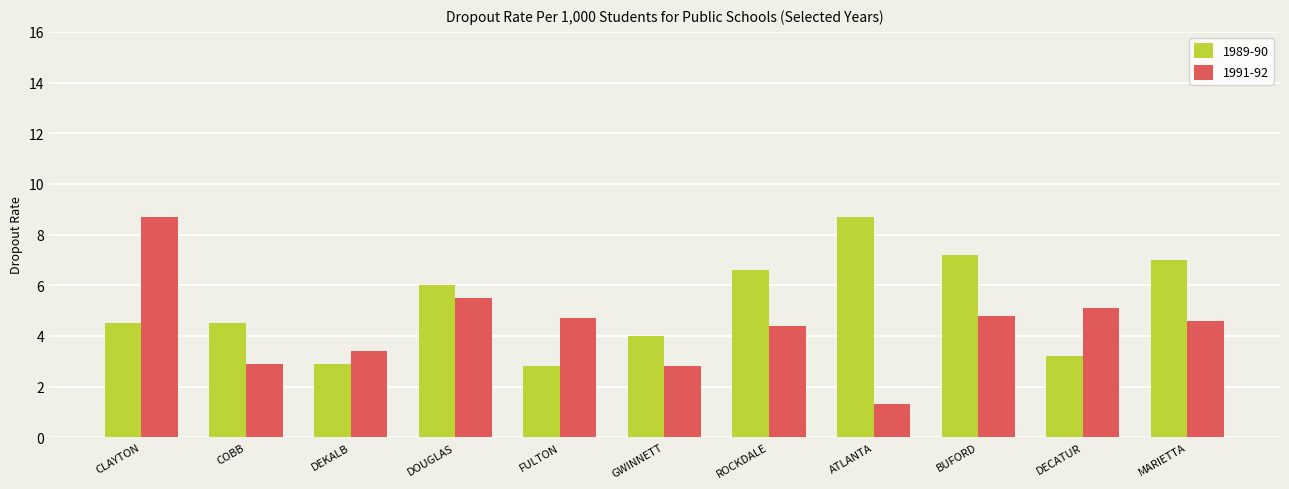

Rank the series by their average value, from lowest to highest.

1991-92, 1989-90